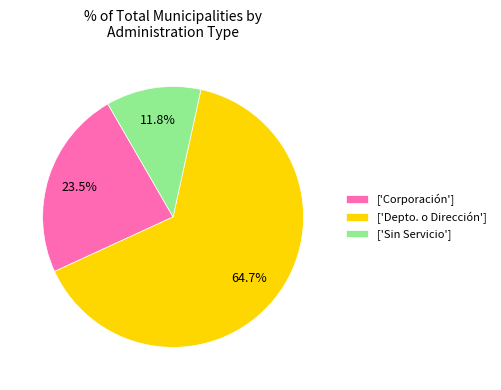

To the nearest percent, what is the difference between the largest and smallest slice percentages?

53%